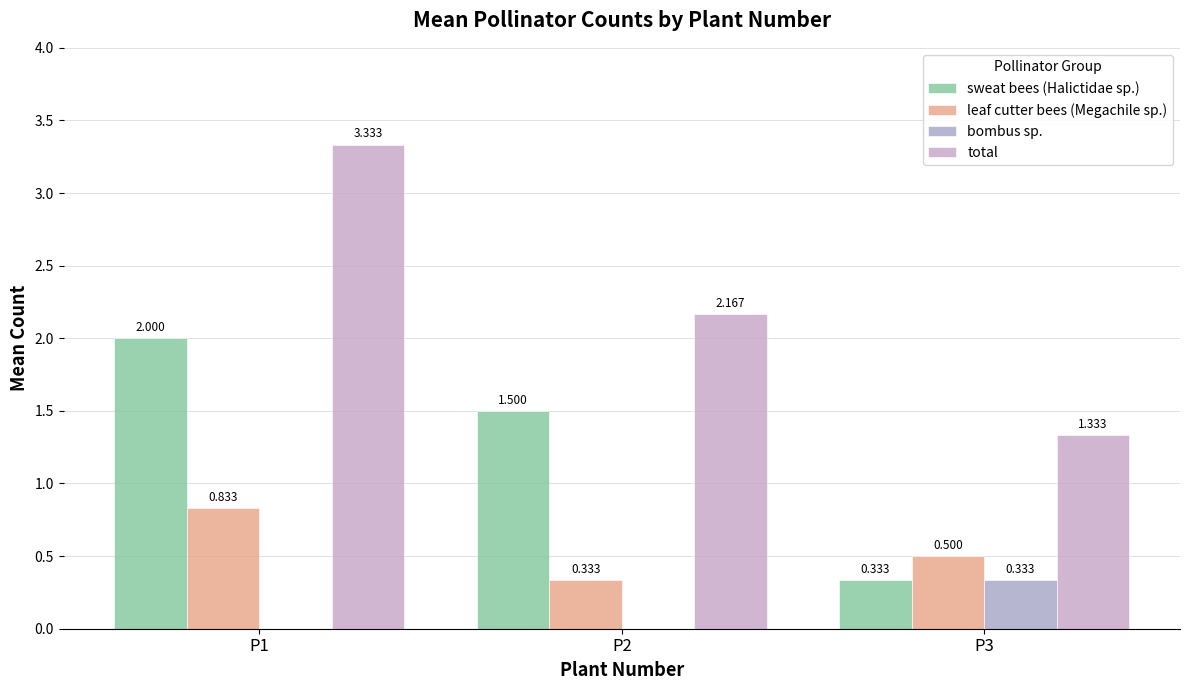

What is the lowest value of the leaf cutter bees (Megachile sp.) series?

0.3